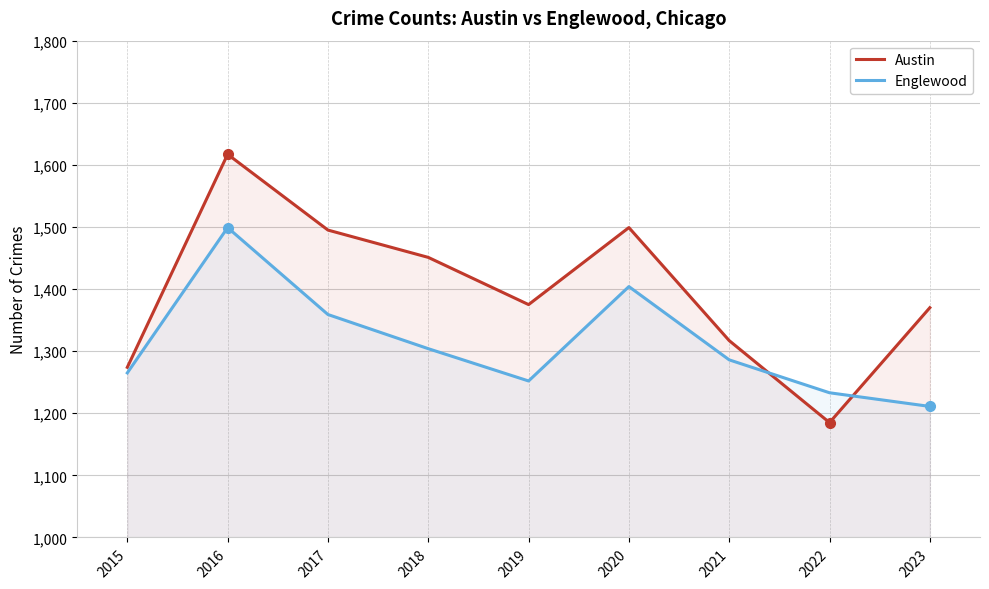

Reading right to left, transcribe all the data shown in this chart.

Austin: 2023=1370	2022=1185	2021=1317	2020=1499	2019=1375	2018=1451	2017=1495	2016=1617	2015=1274
Englewood: 2023=1211	2022=1233	2021=1286	2020=1404	2019=1252	2018=1304	2017=1359	2016=1499	2015=1265